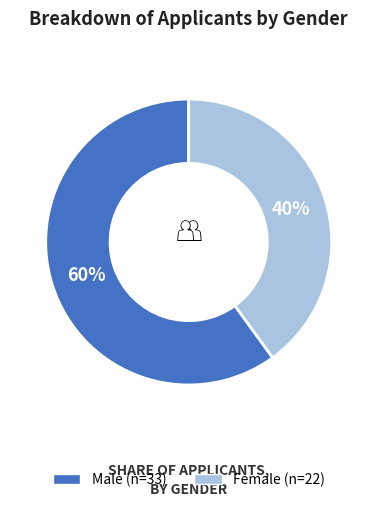

To the nearest percent, what is the average slice percentage?

50%